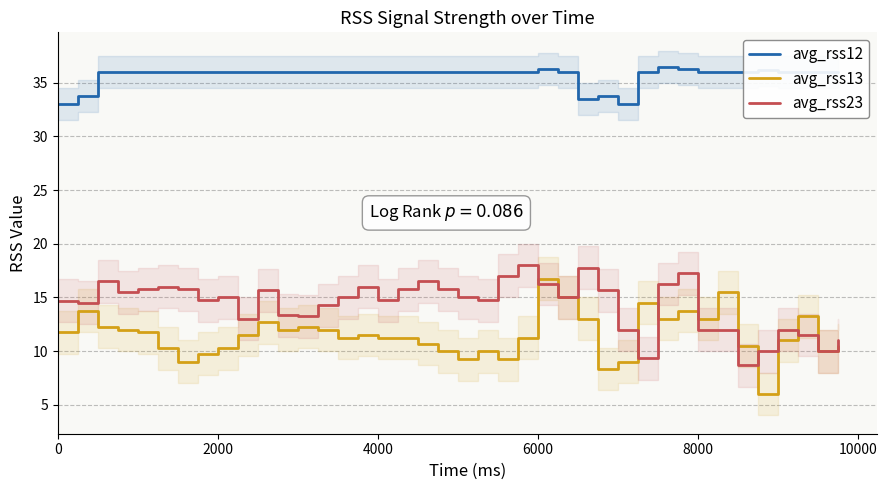

The avg_rss13 series shows 6.6 at 0. True or false?

False